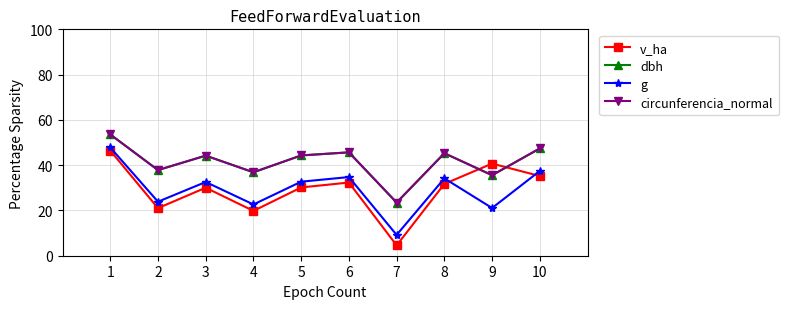

Where is the first local maximum for circunferencia_normal?

3